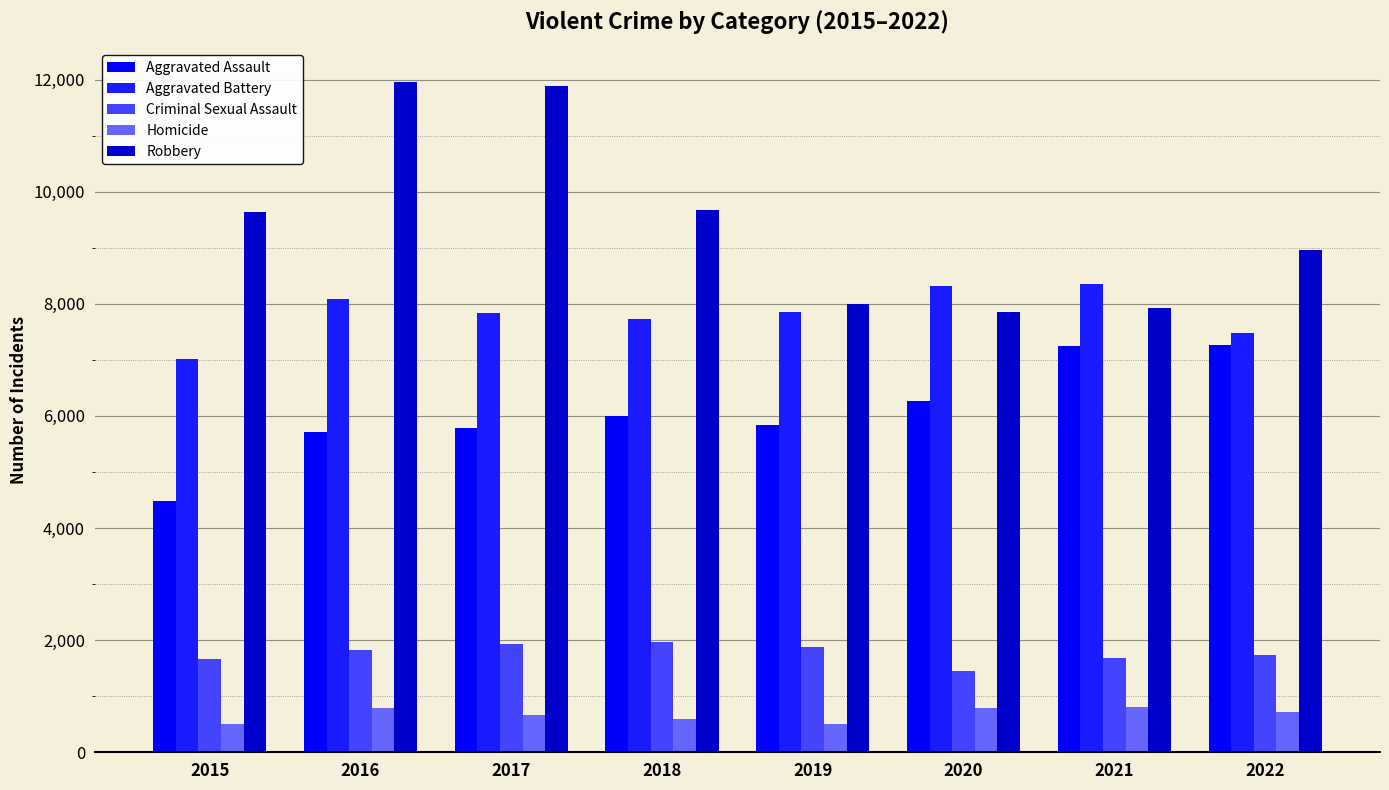

Which series has the widest spread of values?

Robbery